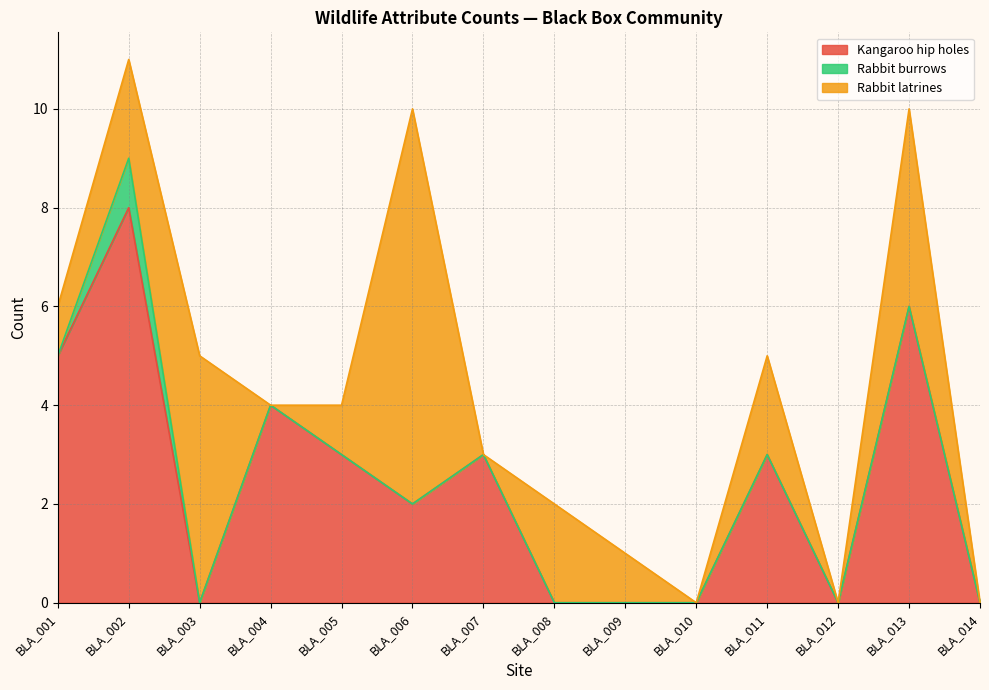

Which label corresponds to the largest value in the chart?

BLA_002